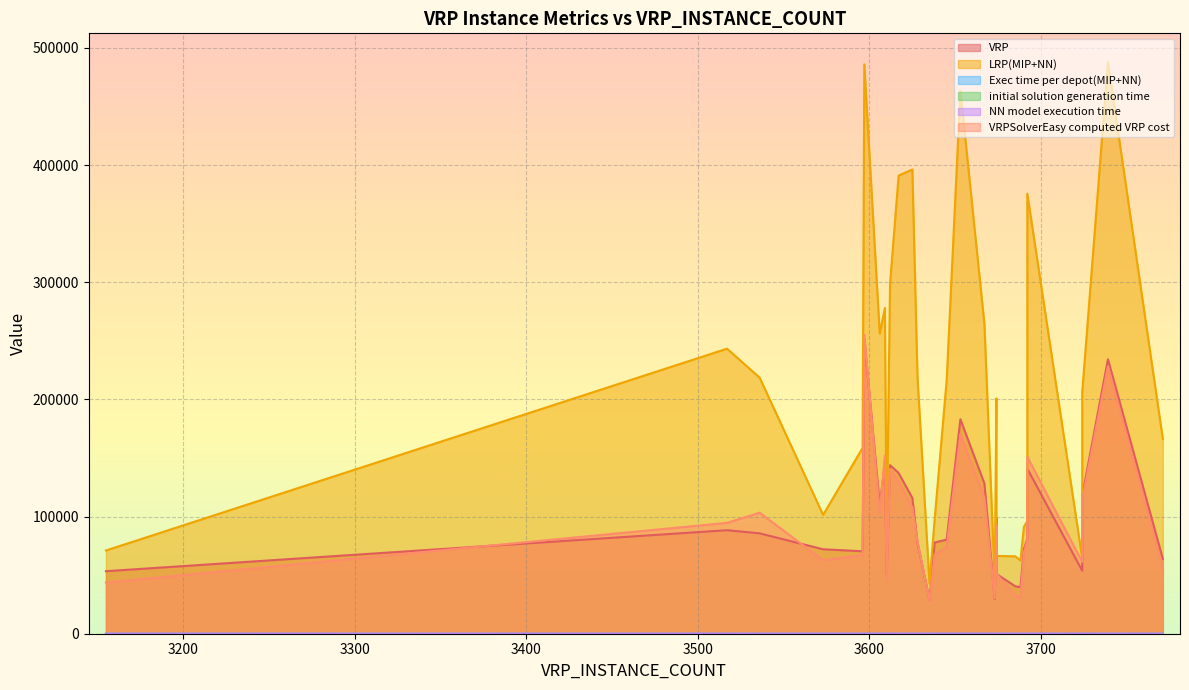

List the series in order of their peak value, highest first.

LRP(MIP+NN), VRPSolverEasy computed VRP cost, VRP, NN model execution time, Exec time per depot(MIP+NN), initial solution generation time